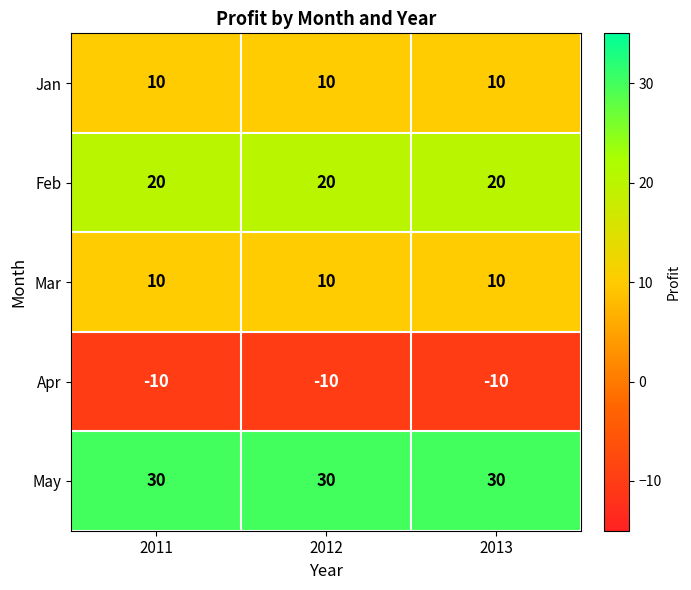

What is the sum of all Feb values?

60